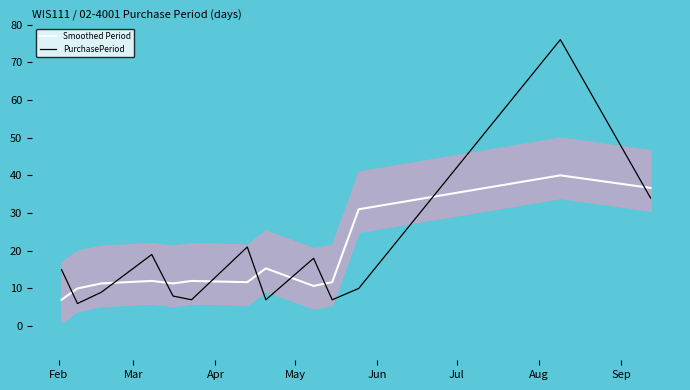

How many lines are shown in the chart?

2